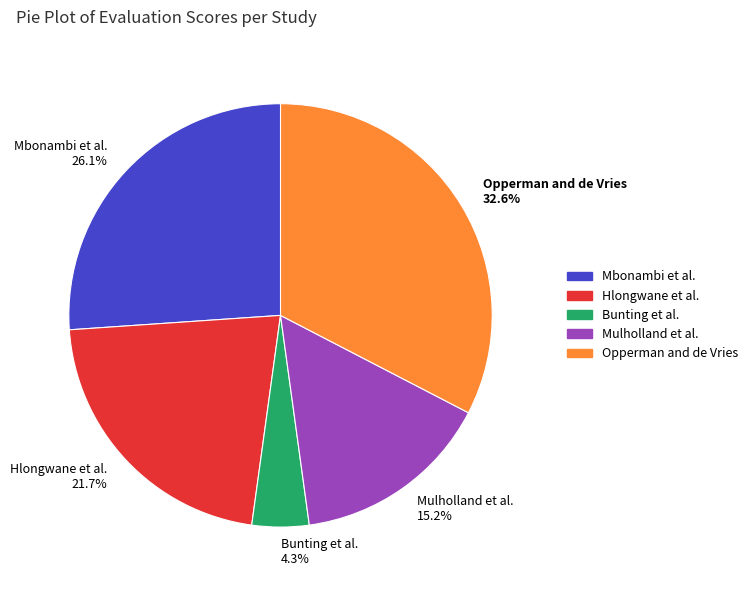

To the nearest percent, what percentage of the pie is Hlongwane et al.?

22%